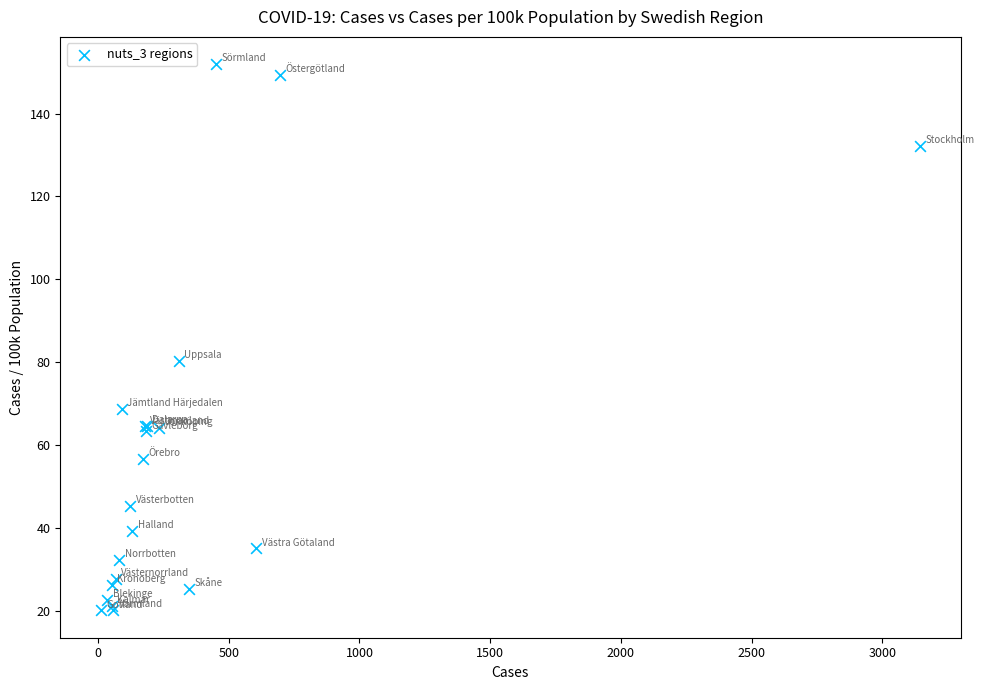

What Y value in the scatter plot is closest to 86?

80.3